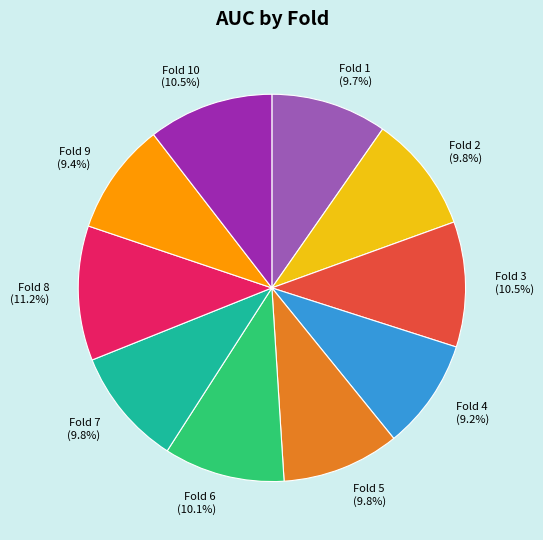

Count the number of slices in the pie.

10